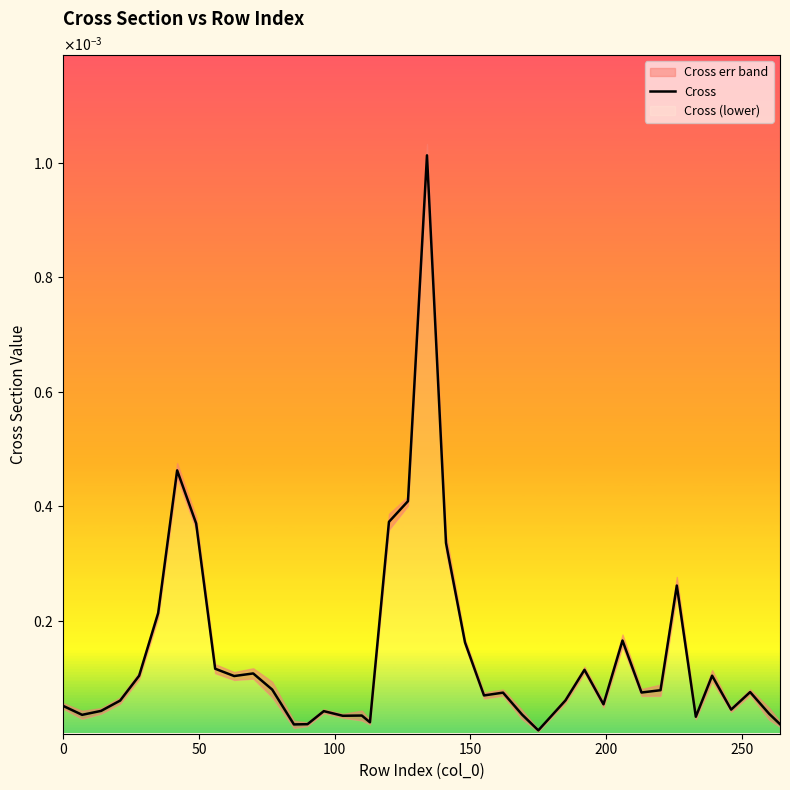

Does the chart display data point markers on the line(s)?

No